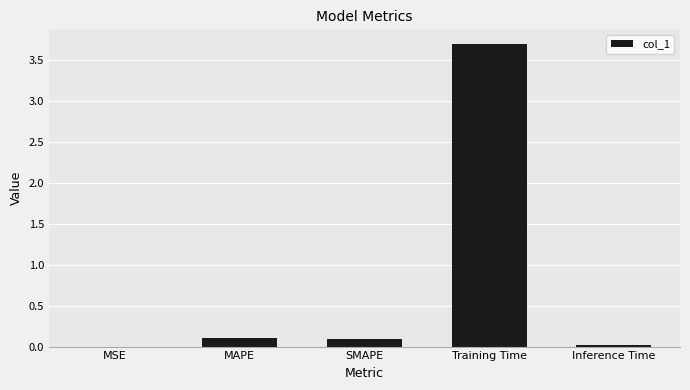

What is the sum of the values at SMAPE and Training Time?

3.8